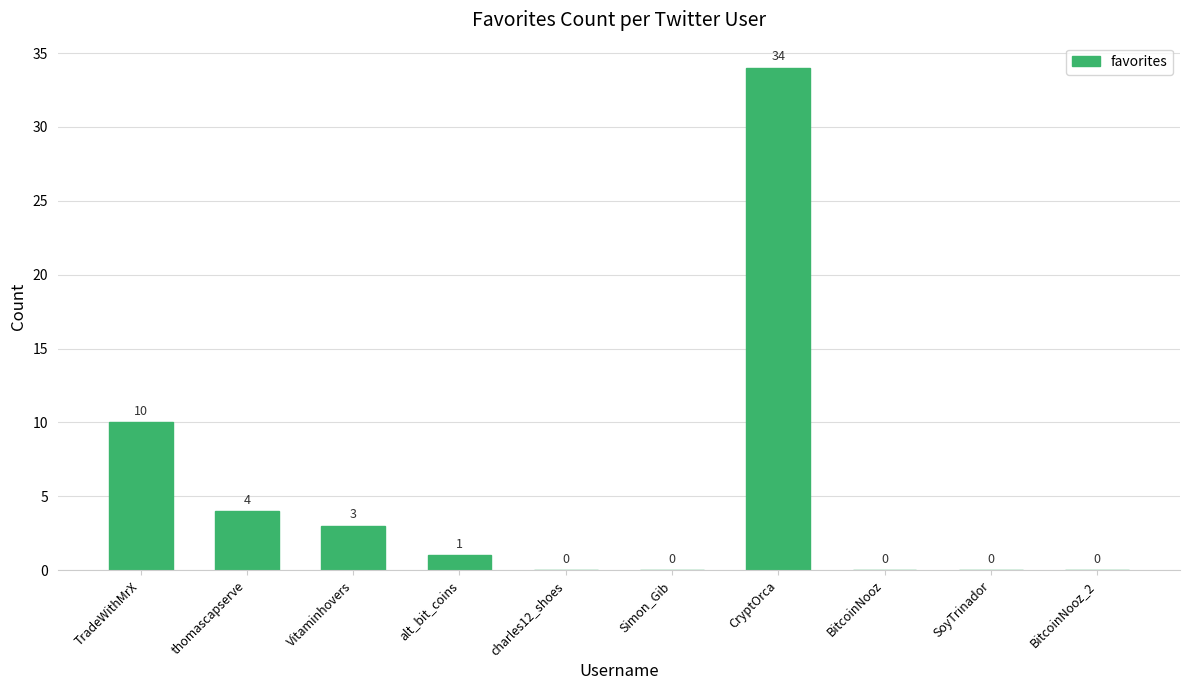

What is the change in value from TradeWithMrX to BitcoinNooz?

-10